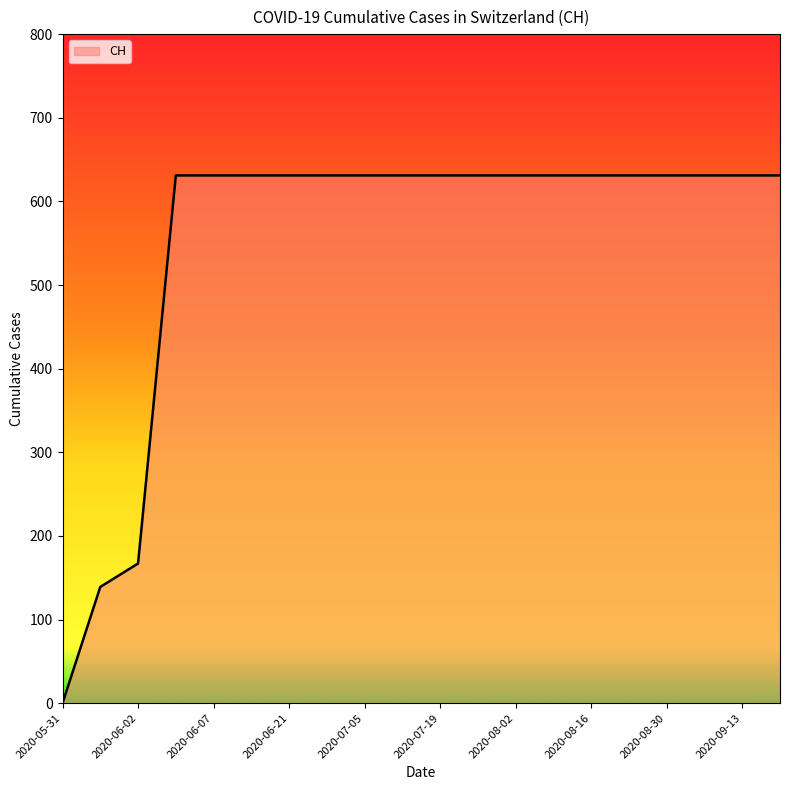

What is the difference between the maximum and minimum values?

631